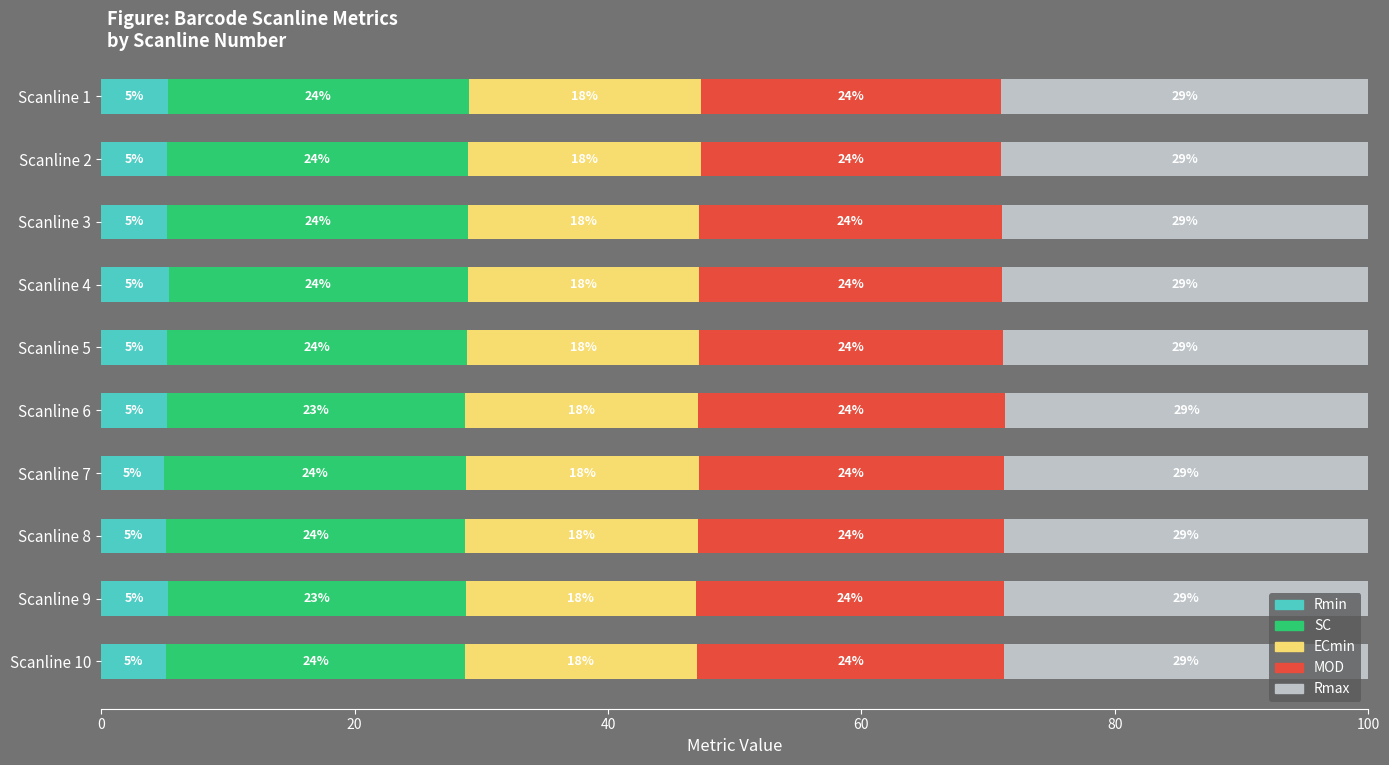

Is it true that Rmin equals 9.3 at Scanline 2?

False